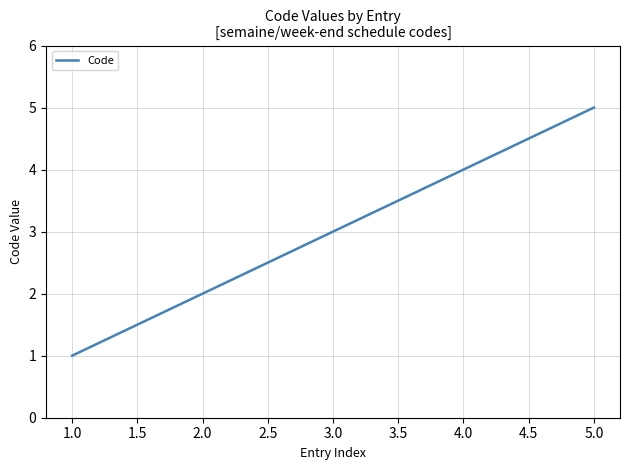

Reading right to left, transcribe all the data shown in this chart.

5	4	3	2	1